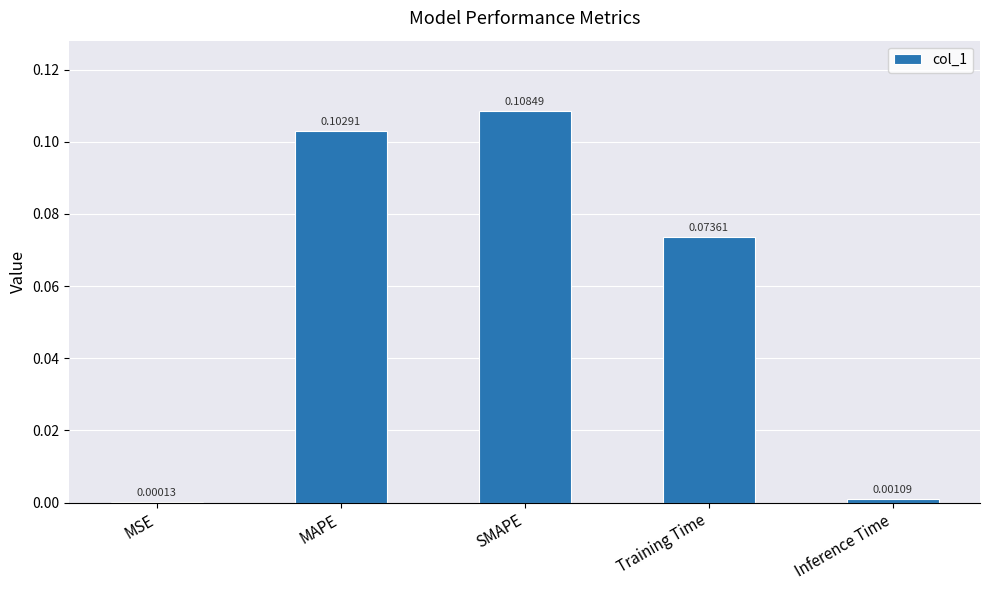

Where is the data nearest to the value 0?

MSE